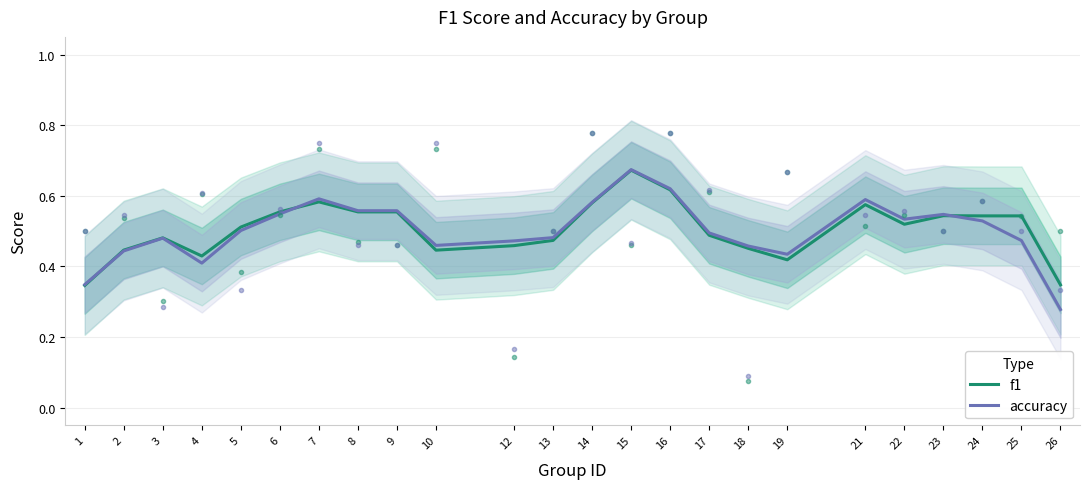

True or false: f1 has a value of 0.6 at 13.

False